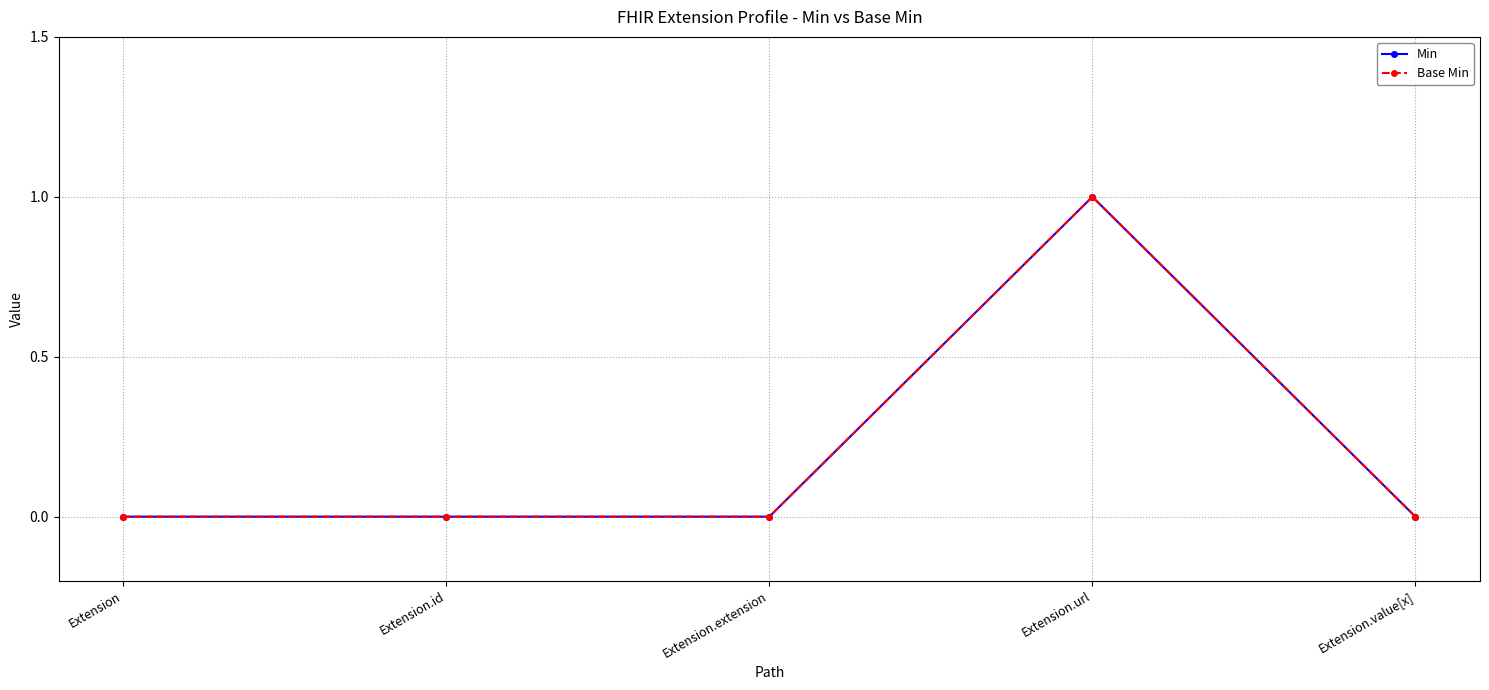

How many interior local peaks does the Base Min series have?

1